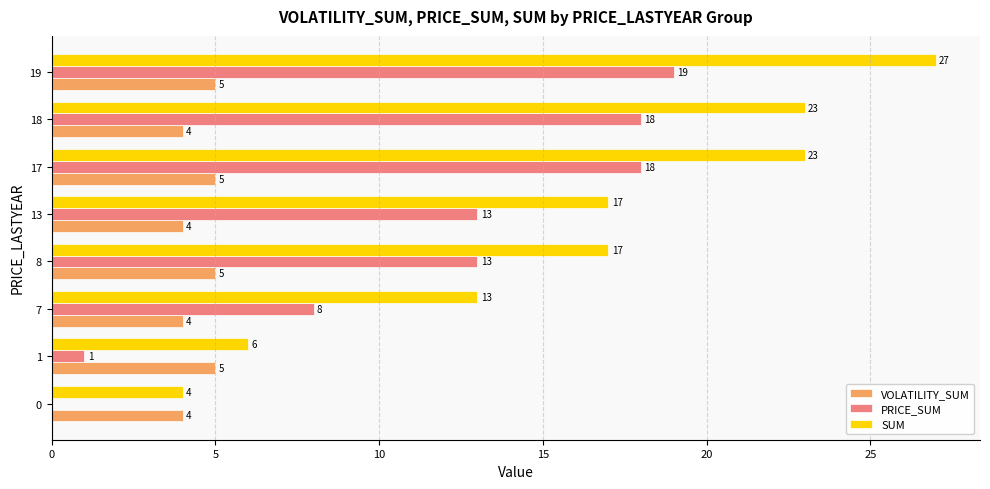

Which series has the largest total across all categories?

SUM